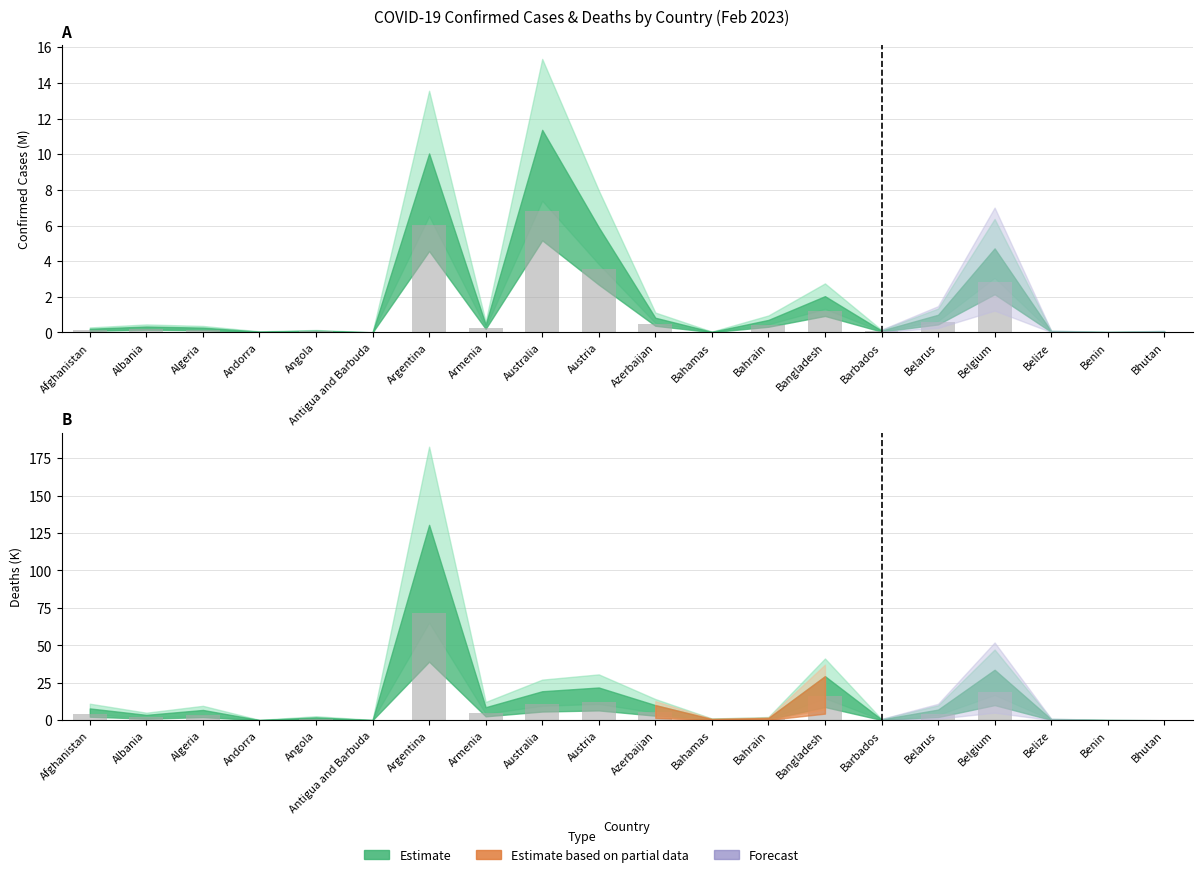

What is the difference between the maximum and second lowest values in the Deaths (bars) series?

71.7